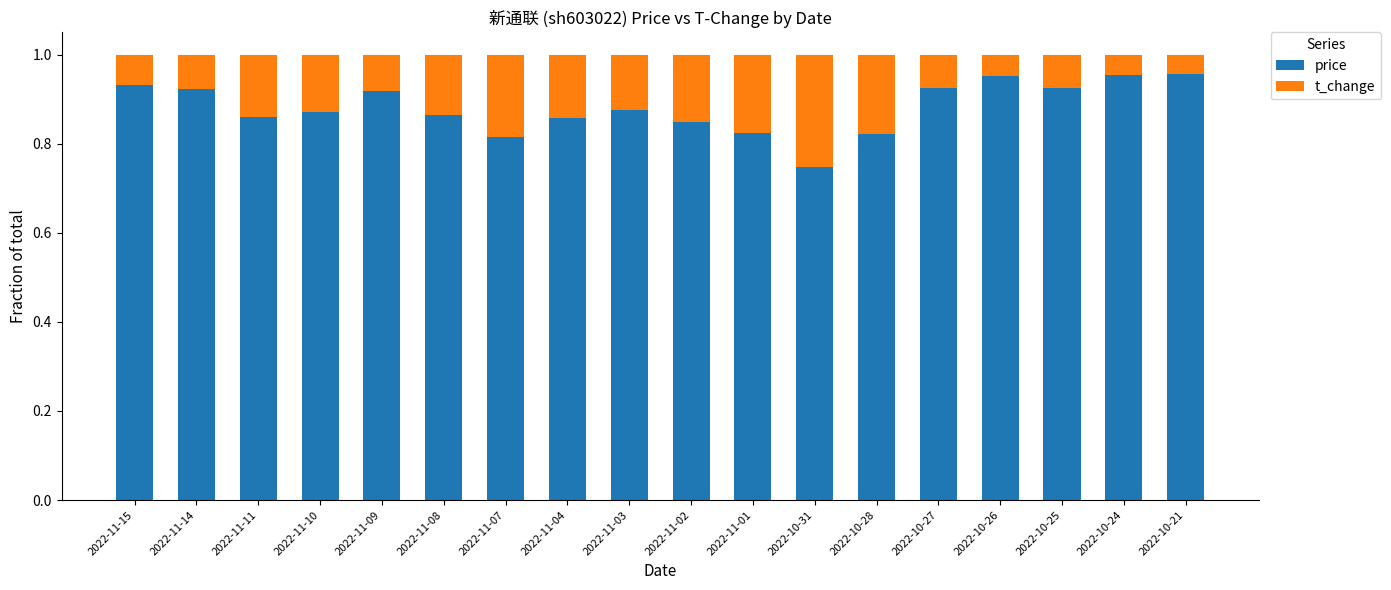

What are all the series names shown in the legend?

price, t_change